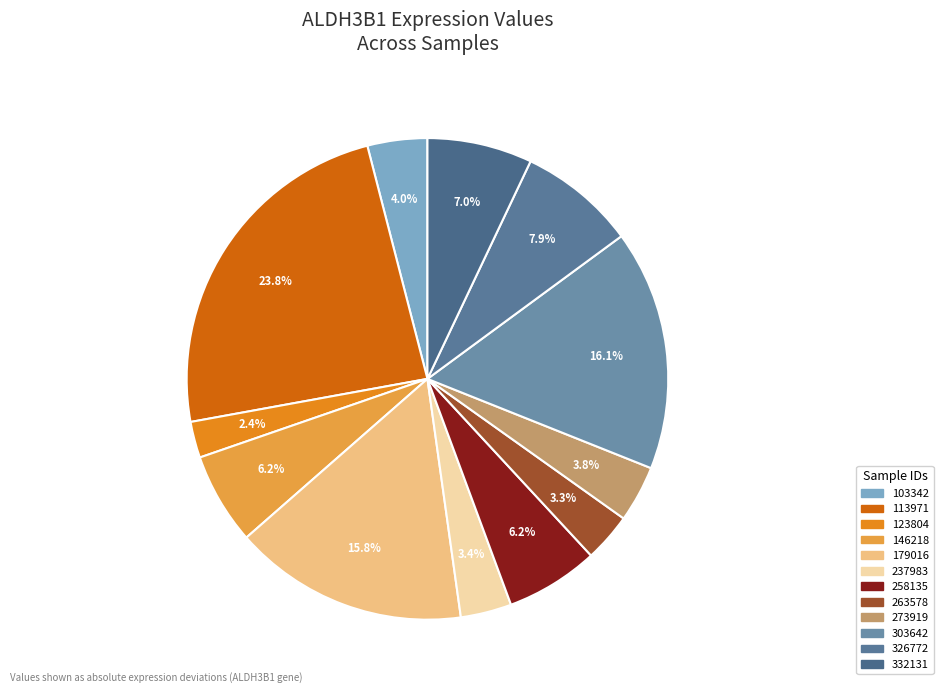

How many slices are in this pie chart?

12